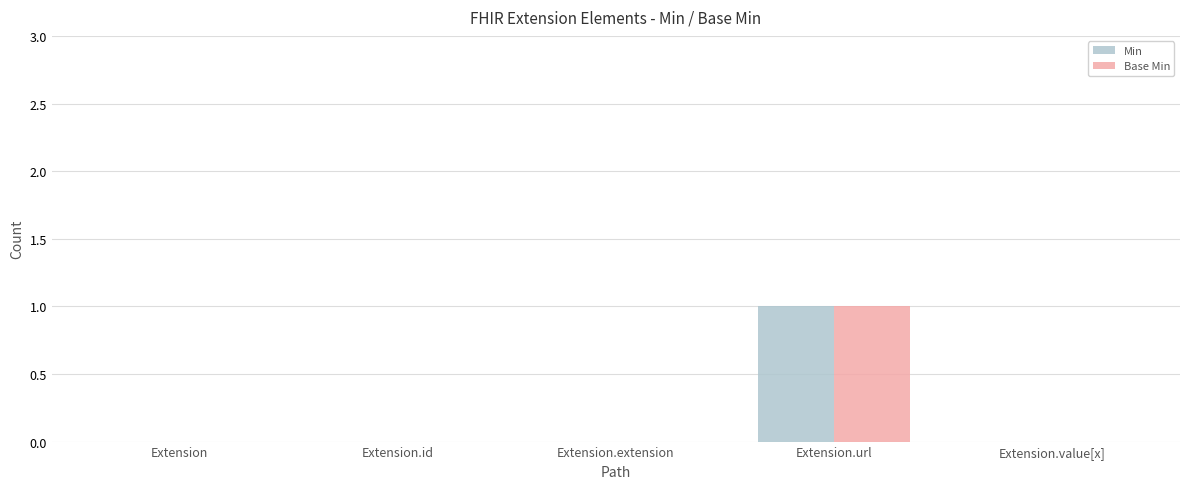

How many groups of bars are there?

5